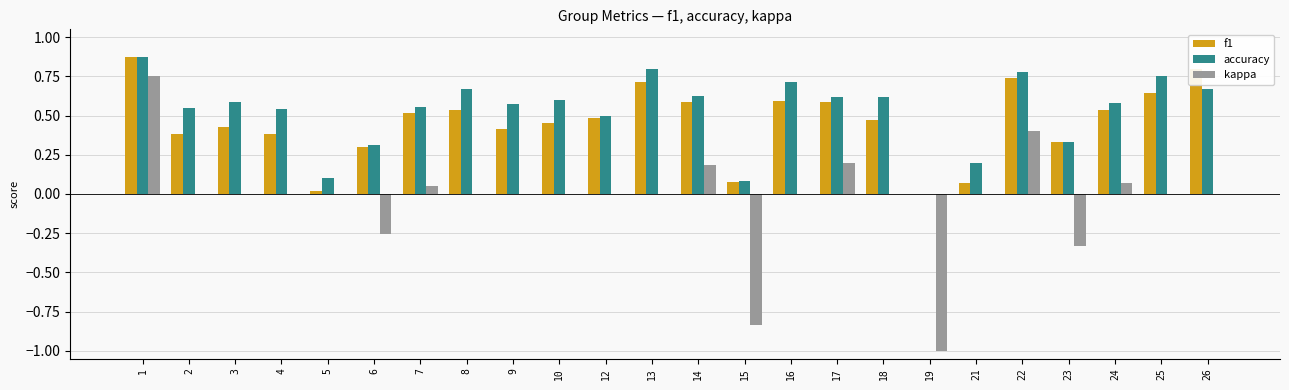

What is the total value across all series at 25?

1.4